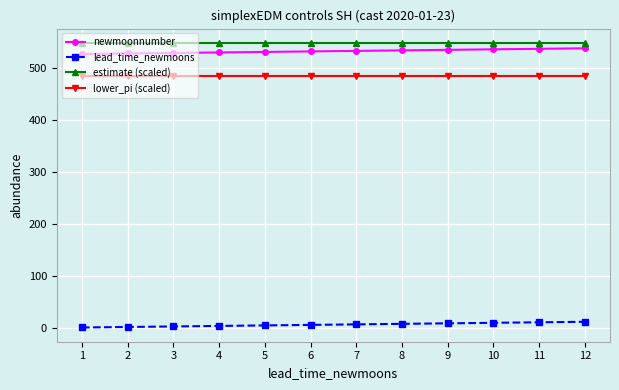

True or false: lead_time_newmoons and newmoonnumber cross at least once.

False